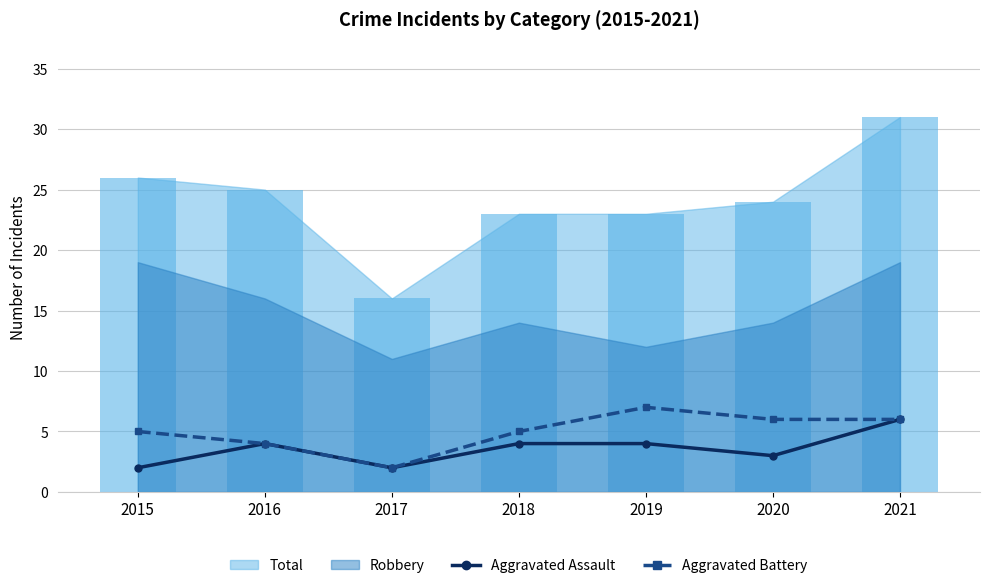

Which has a higher value, 2021 or 2017?

2021